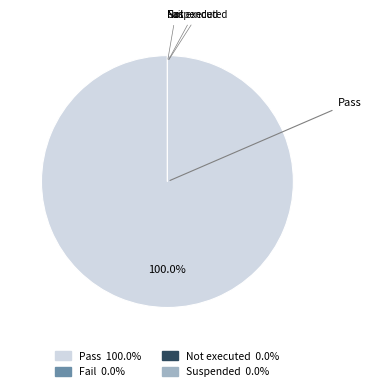

The Pass slice represents 100% of the pie. True or false?

True